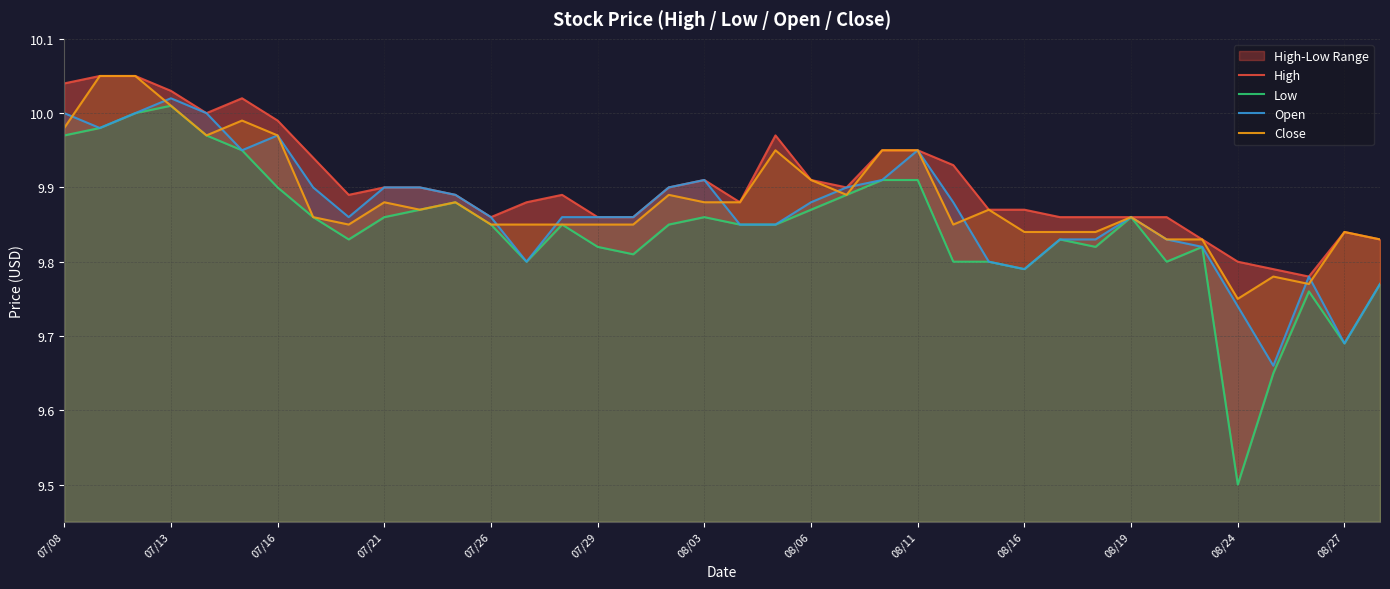

True or false: Open has a value of 9.9 at 14.

True